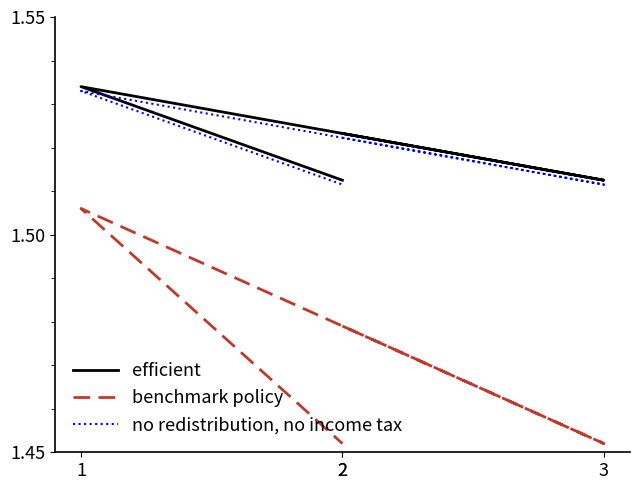

True or false: no redistribution, no income tax and efficient intersect in this chart.

False